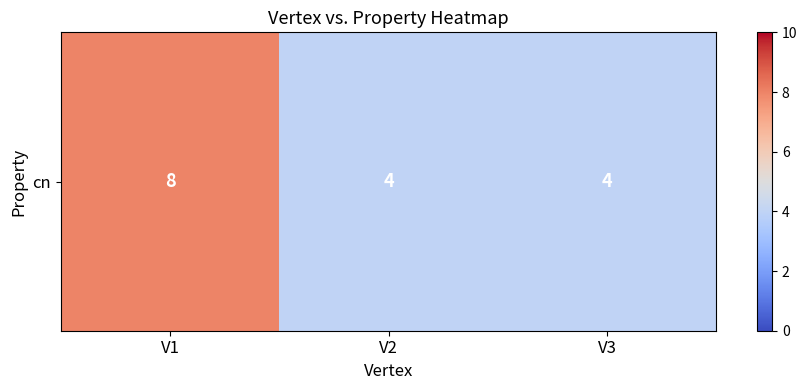

Is it true that the value at V2 is 6?

False